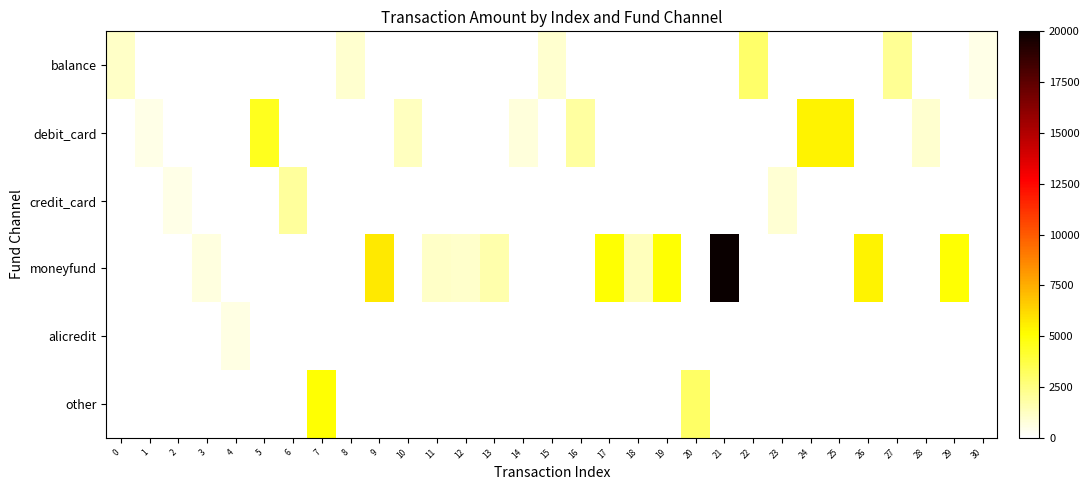

At how many categories does at least one series exceed 13494?

1